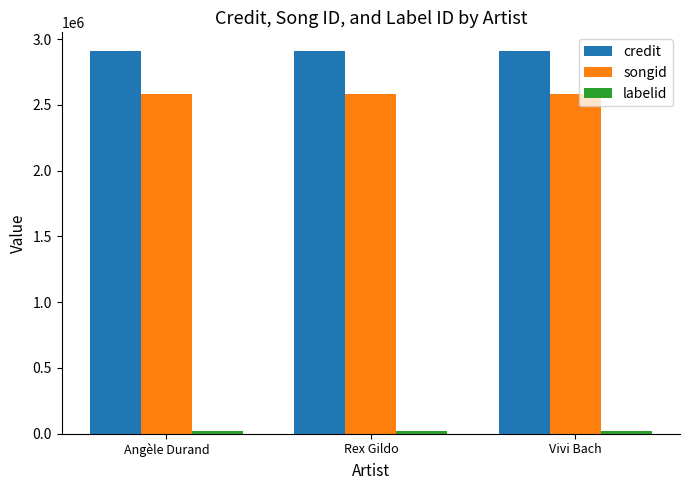

What is the lowest value of the songid series?

2579455